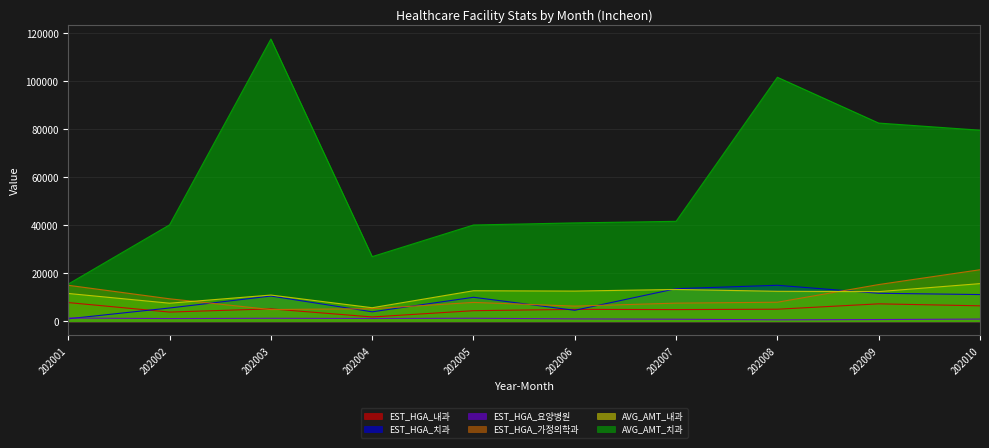

How many interior local peaks does the EST_HGA_치과 series have?

3